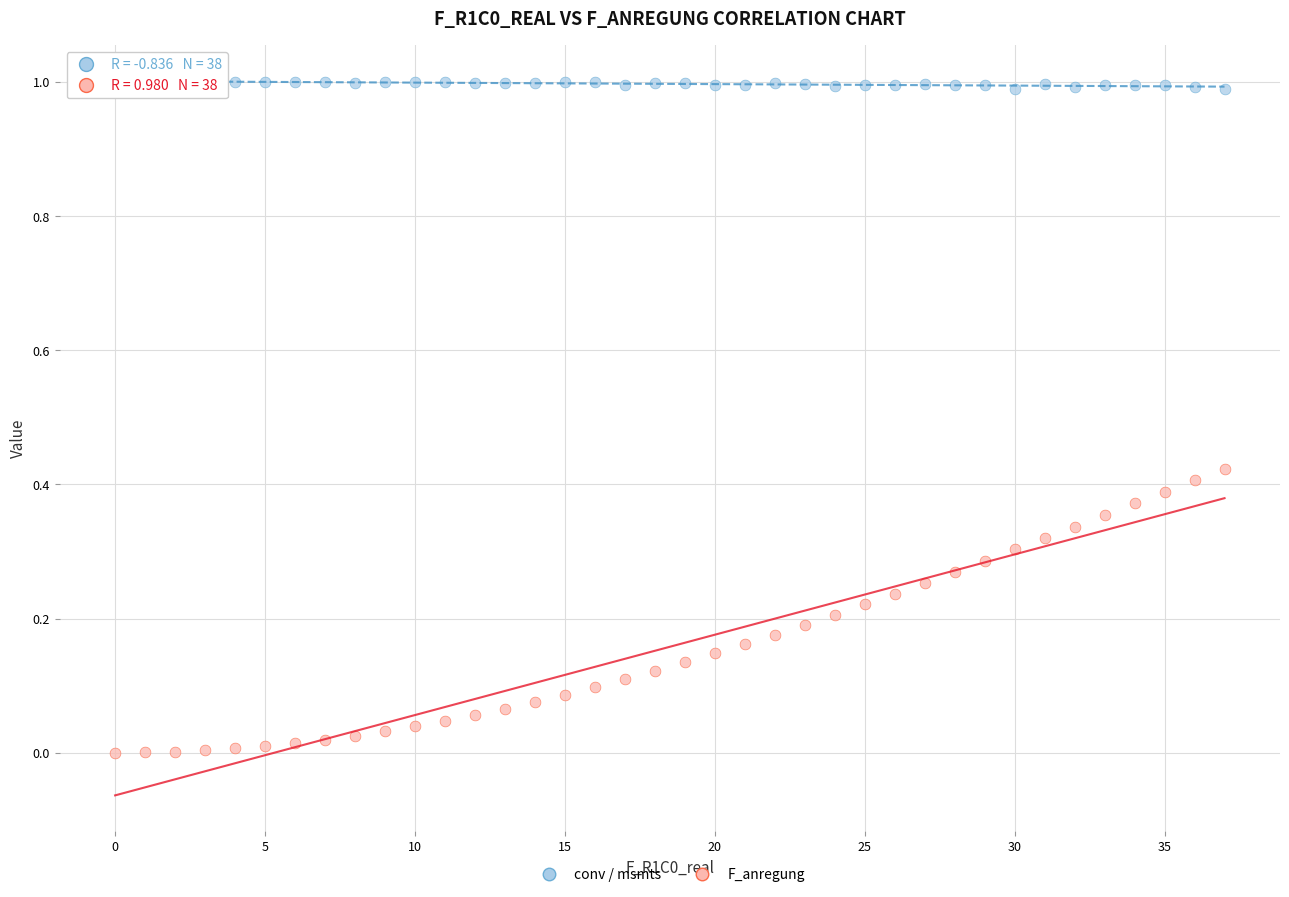

Which series reaches the minimum Y coordinate?

F_anregung